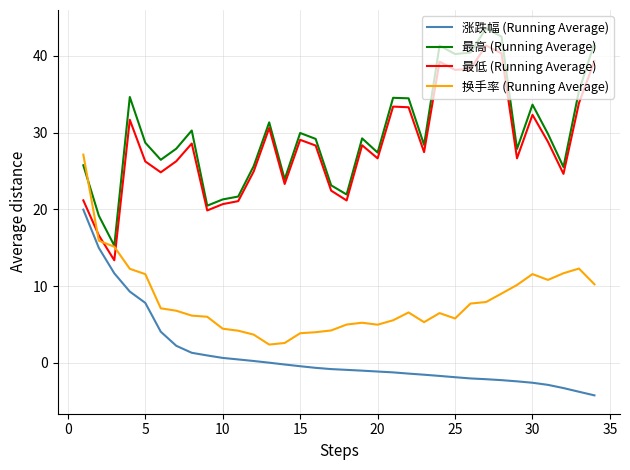

What is the minimum value for 涨跌幅 (Running Average)?

-4.2